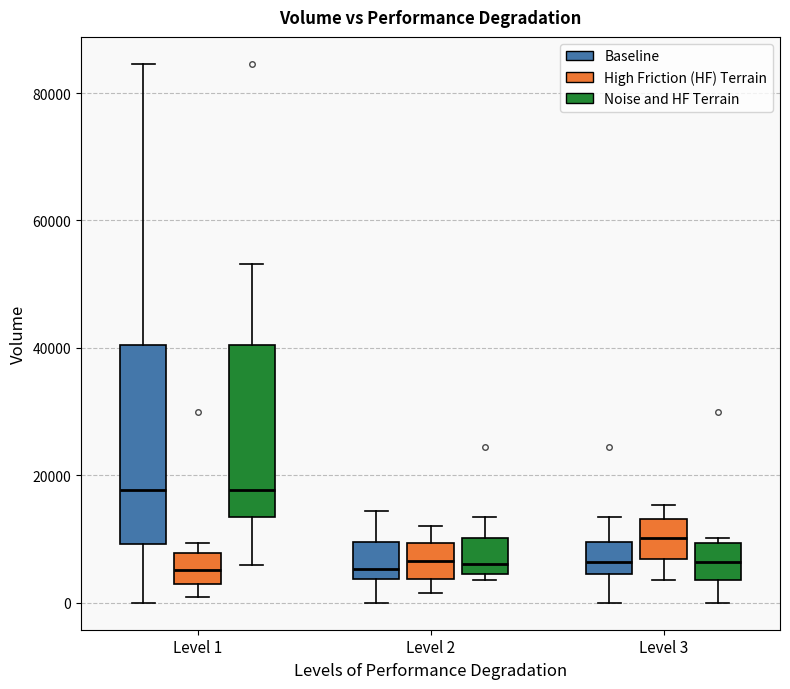

Reading left to right, transcribe this box plot: for each box, give where its median line is, the range the box spans, and where its two whiskers end, as read against the y-axis. The values are not printed on the chart, so give them approximately, as read against the axis.

Level 1 (Baseline): median 18000, box 10000 to 40000, whiskers 0 to 84000
Level 1 (High Friction (HF) Terrain): median 6000, box 2000 to 8000, whiskers 0 to 10000
Level 1 (Noise and HF Terrain): median 18000, box 14000 to 40000, whiskers 6000 to 54000
Level 2 (Baseline): median 6000, box 4000 to 10000, whiskers 0 to 14000
Level 2 (High Friction (HF) Terrain): median 6000, box 4000 to 10000, whiskers 2000 to 12000
Level 2 (Noise and HF Terrain): median 6000, box 4000 to 10000, whiskers 4000 (just below the box's lower edge) to 14000
Level 3 (Baseline): median 6000, box 4000 to 10000, whiskers 0 to 14000
Level 3 (High Friction (HF) Terrain): median 10000, box 6000 to 14000, whiskers 4000 to 16000
Level 3 (Noise and HF Terrain): median 6000, box 4000 to 10000, whiskers 0 to 10000 (just above the box's upper edge)